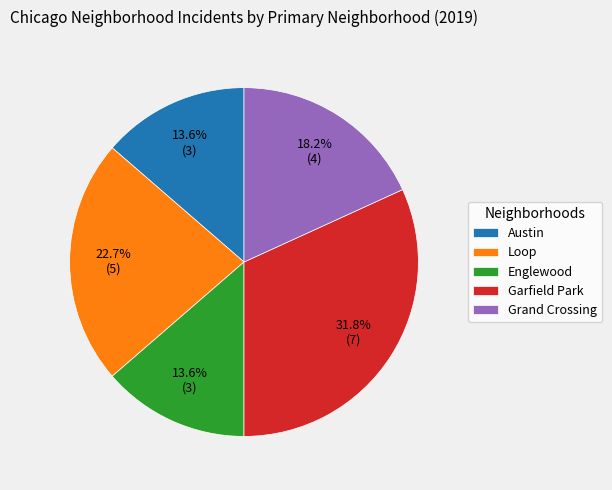

Combined, what portion of the pie is Englewood and Grand Crossing?

31.8%